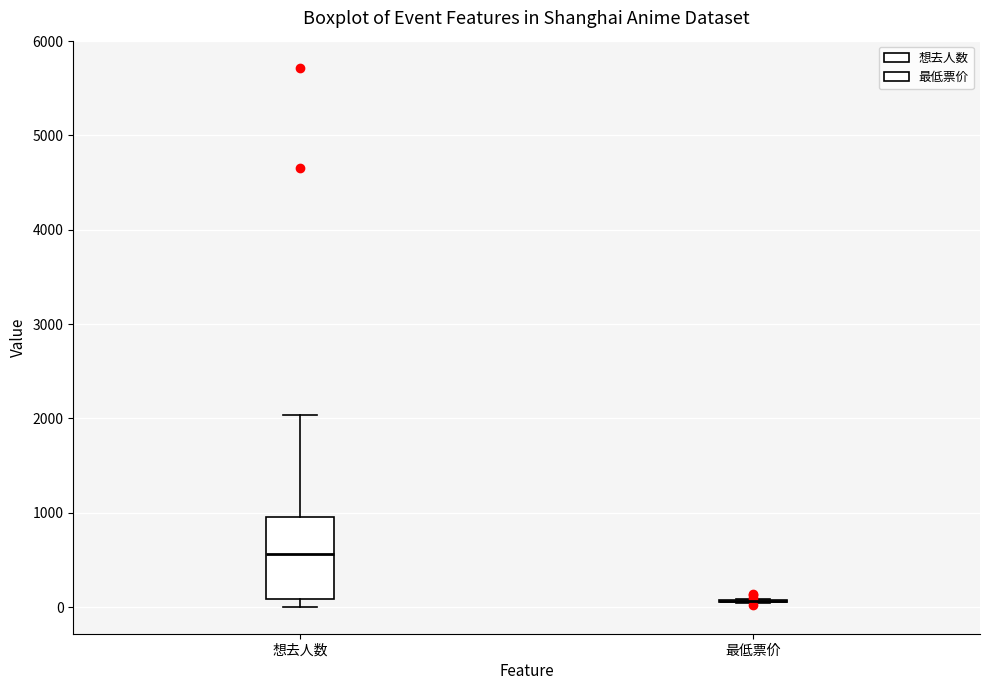

Comparing the boxes themselves (not the whiskers), which one is the tallest?

想去人数